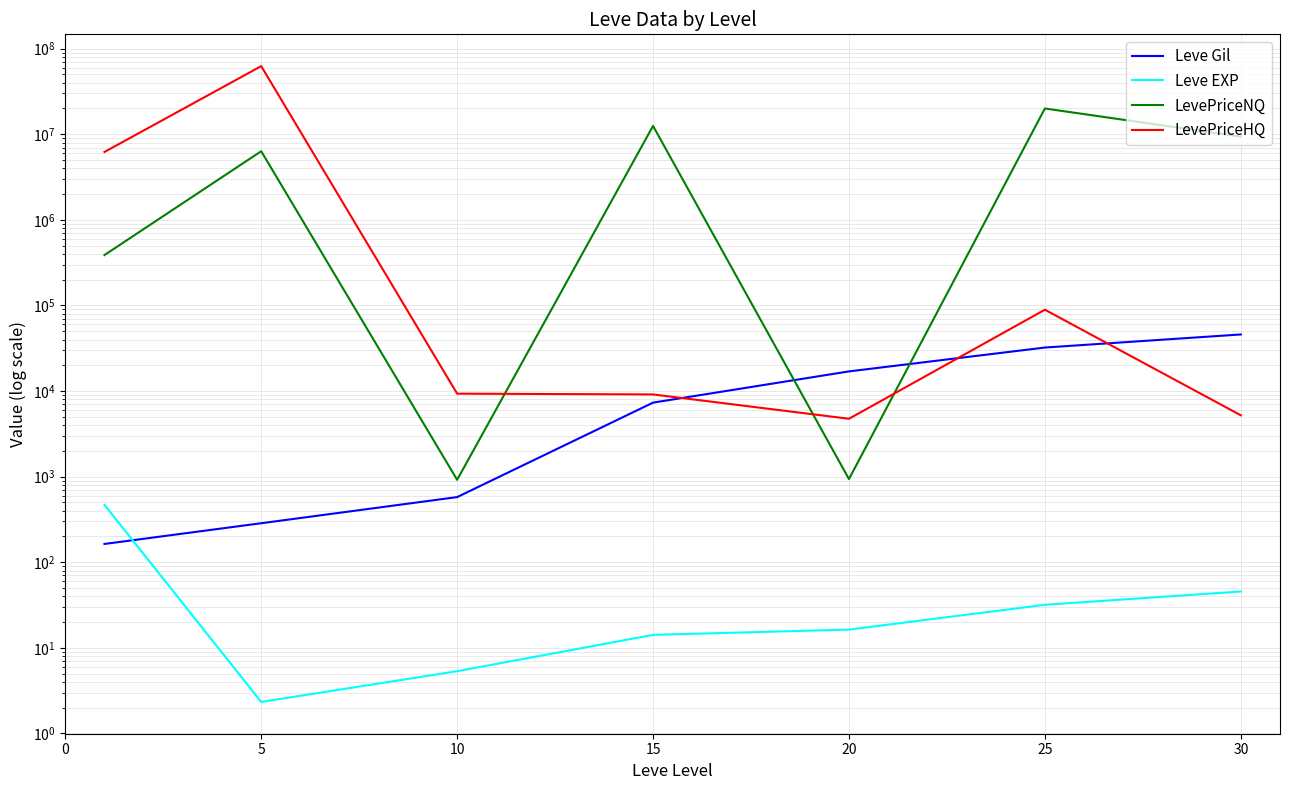

What is the greatest value displayed?

62505264.9